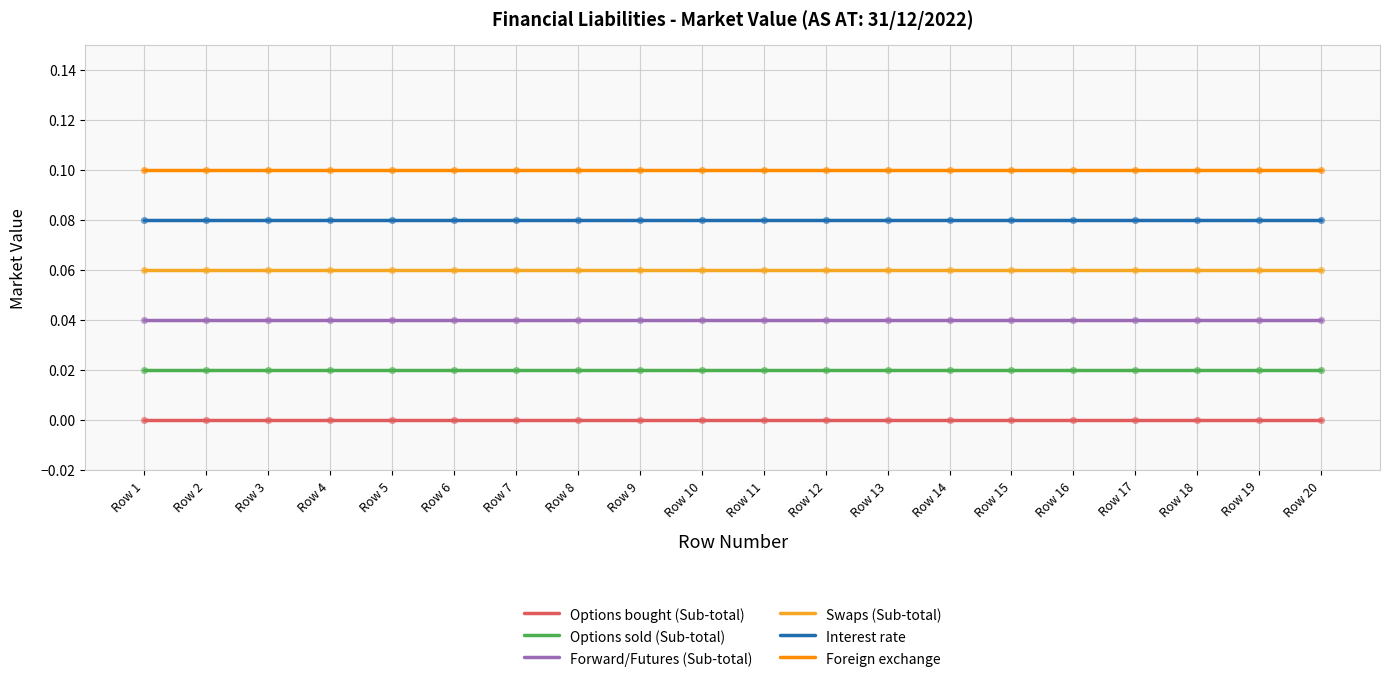

Which series has the largest total across all categories?

Foreign exchange